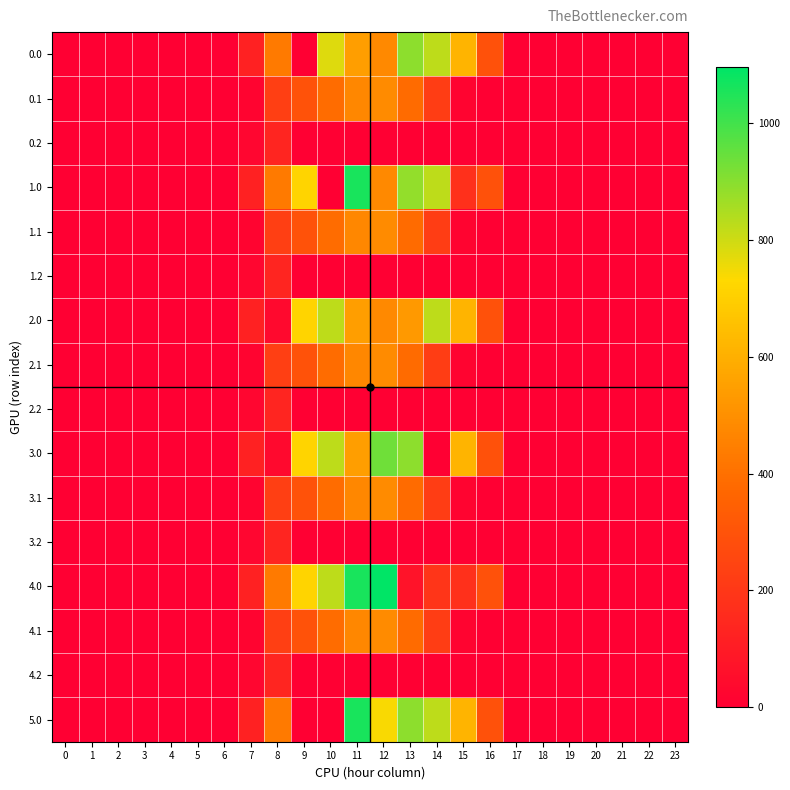

At which category is the sum across all series the highest?

11